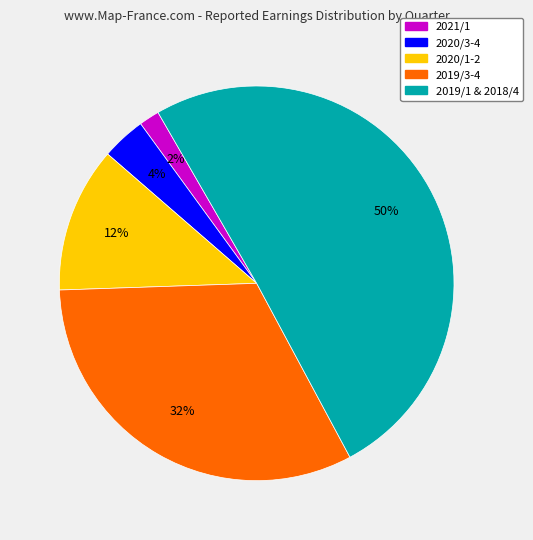

Is the sum of 2020/3-4 and 2019/3-4 greater than half?

No